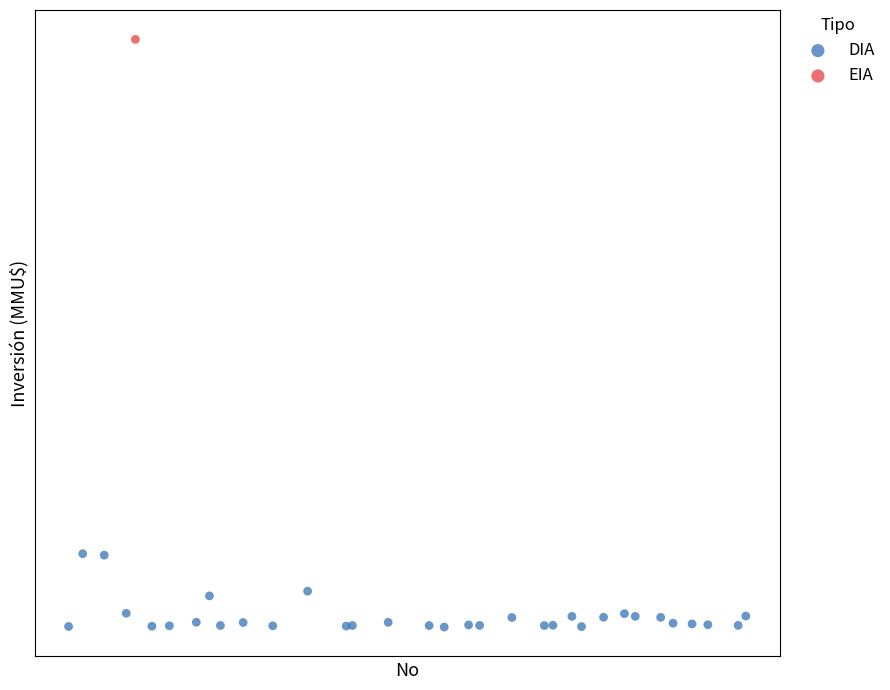

What are all the series names shown in the legend?

DIA, EIA